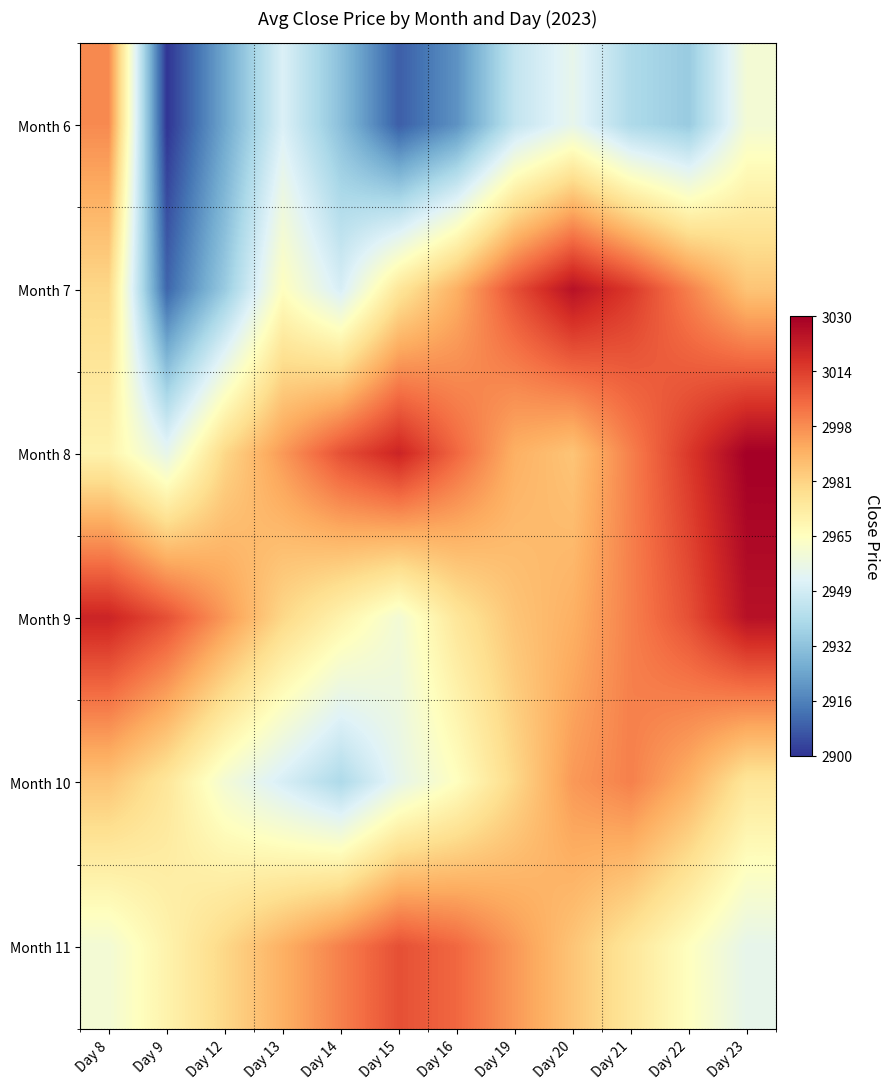

What is the total value across all series at Day 12?

17775.0